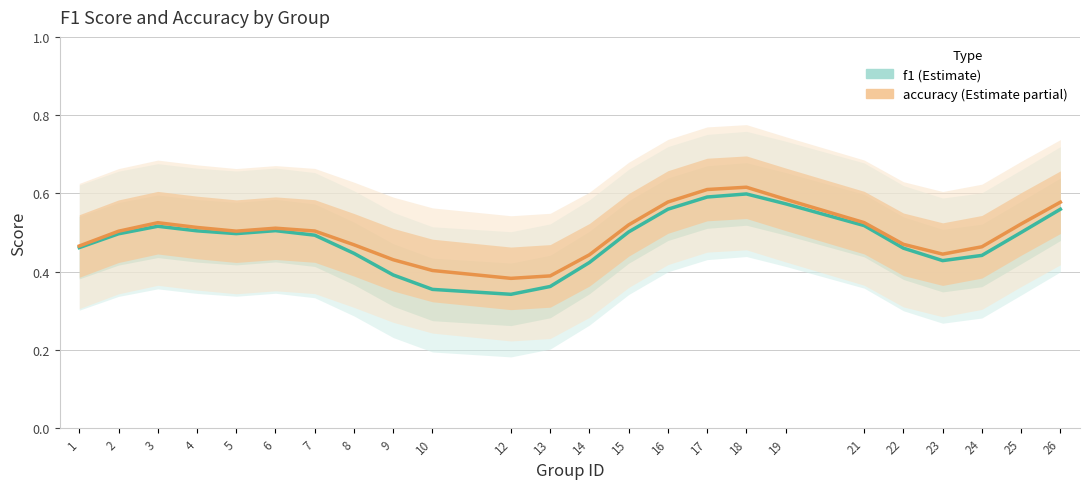

In accuracy, how many points are higher than both neighbors (excluding endpoints)?

3